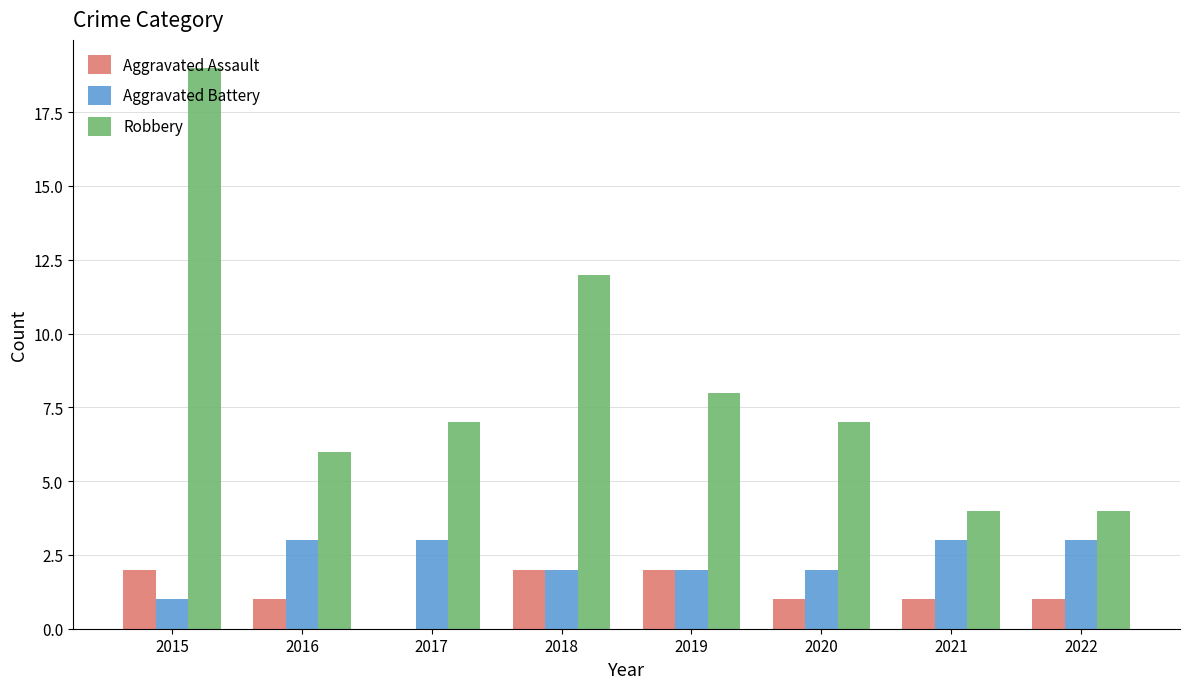

Is it true that Aggravated Assault equals 3 at 2018?

False